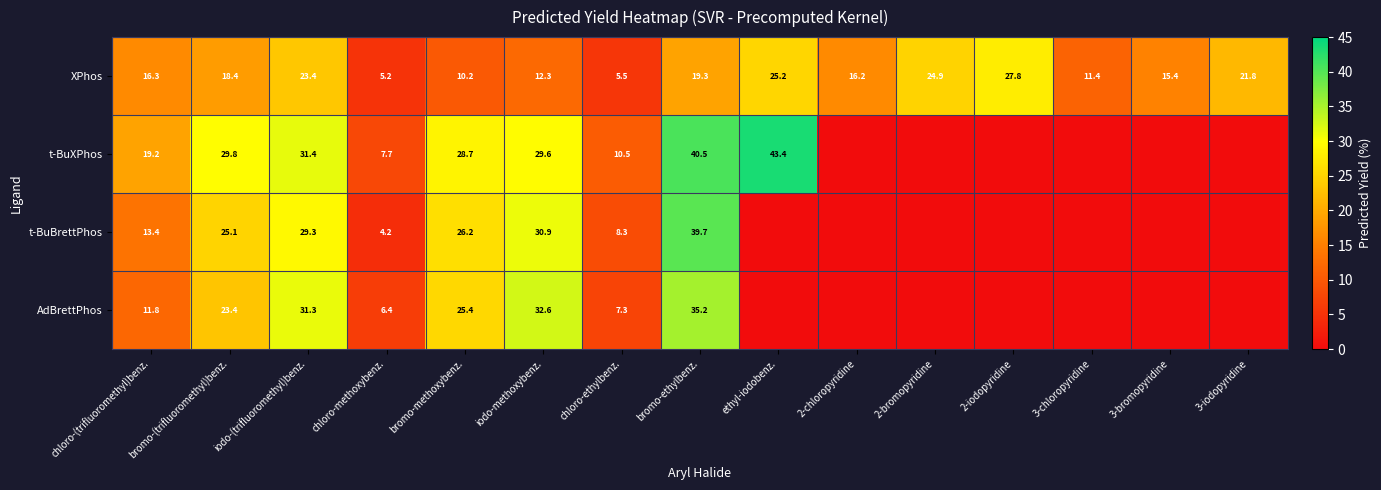

At how many categories does at least one series exceed 9?

14